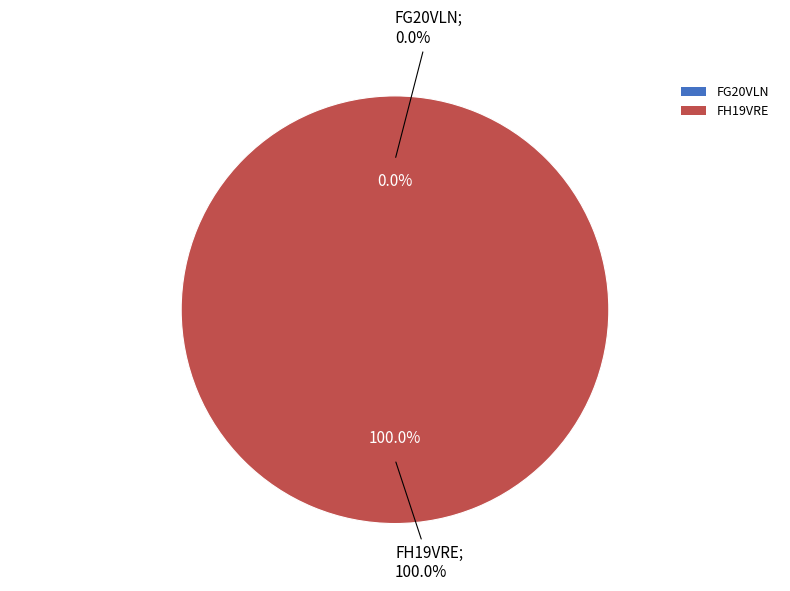

Is it true that FG20VLN is 0% of the pie?

True